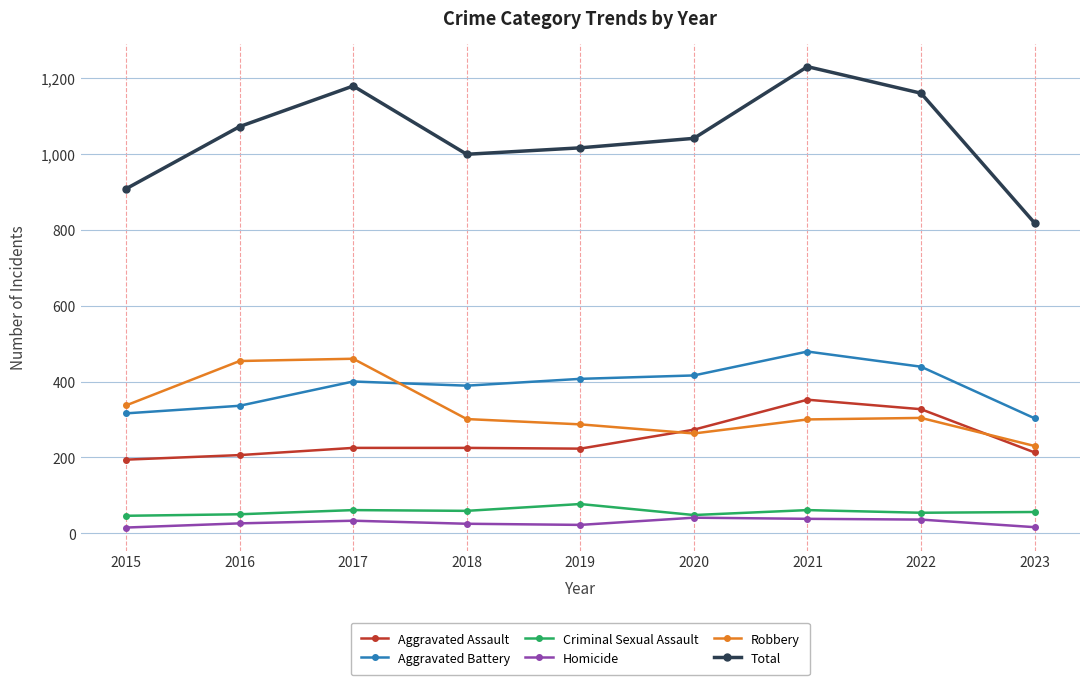

How many values in the Criminal Sexual Assault series are below 56?

4